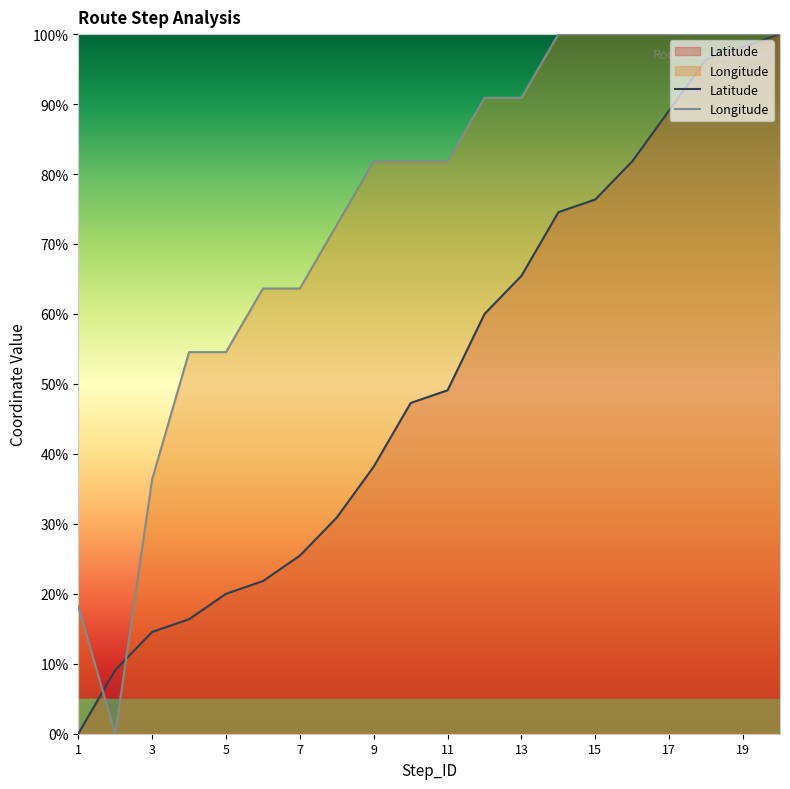

What are all the series names shown in the legend?

Latitude, Longitude